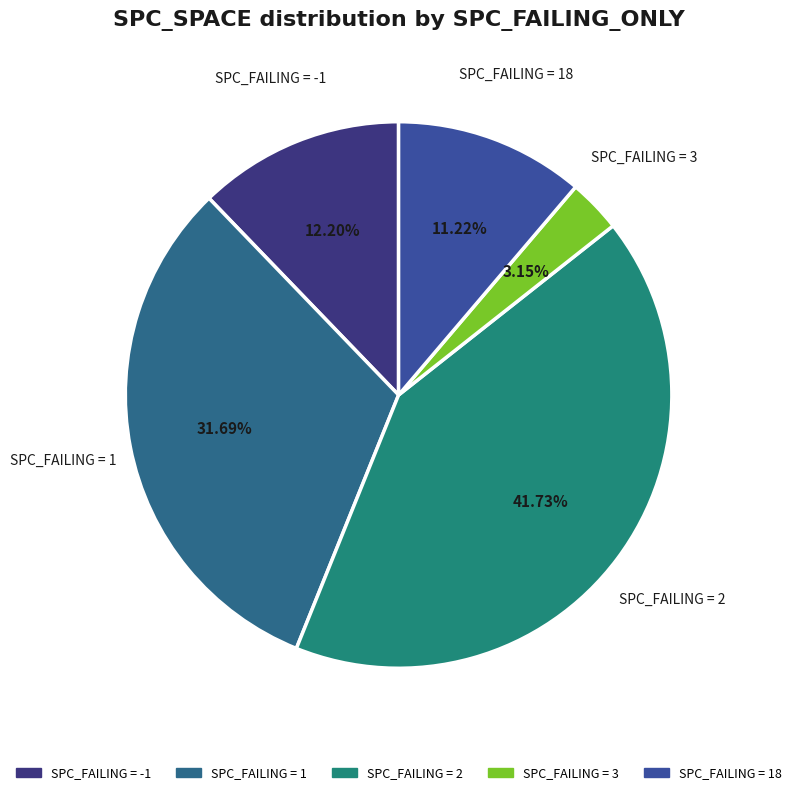

How many segments does this pie chart have?

5